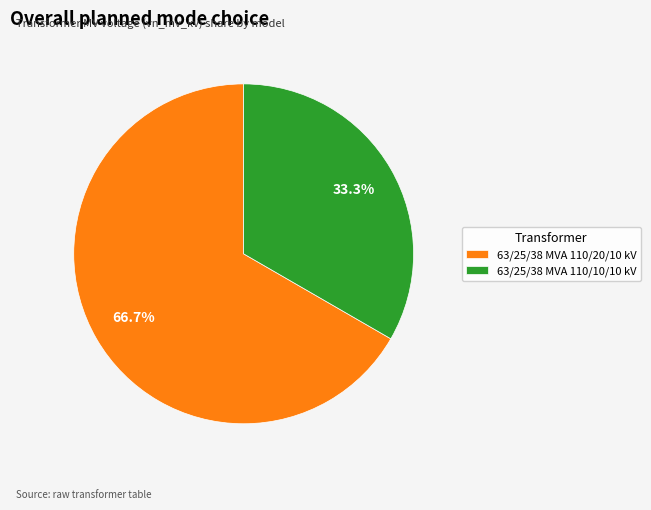

Which category has the smallest portion of the pie?

63/25/38 MVA 110/10/10 kV